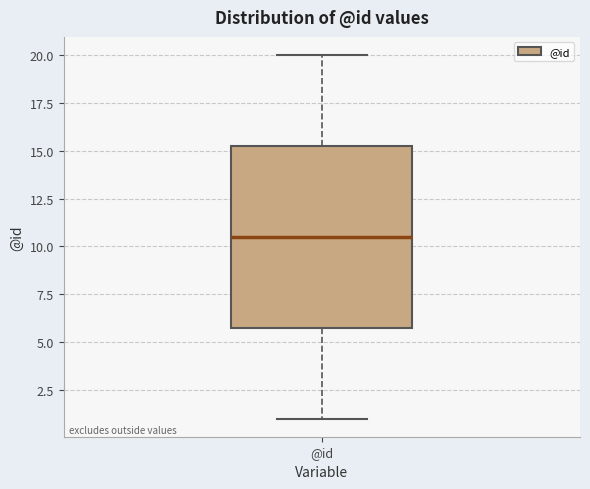

Where is the upper edge of the box for @id on the y-axis? The values are not printed on the chart, so give them approximately, as read against the axis.

15.5